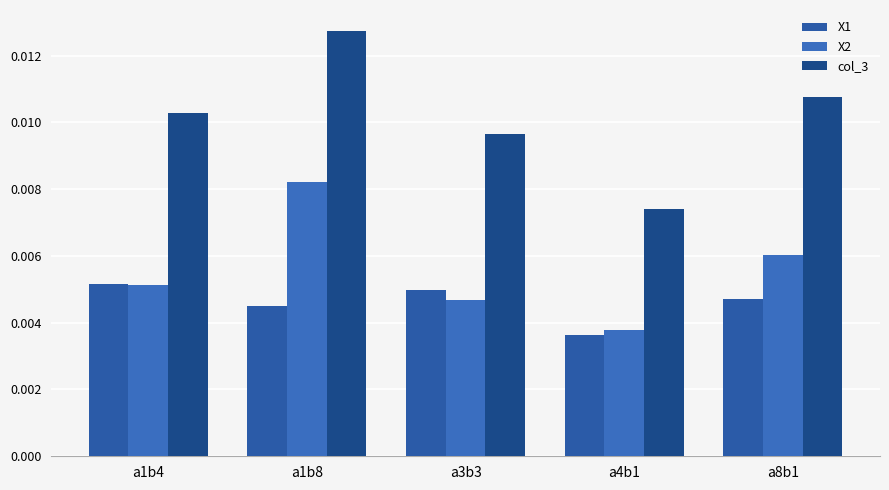

The value of col_3 at a3b3 is 0.0. True or false?

False